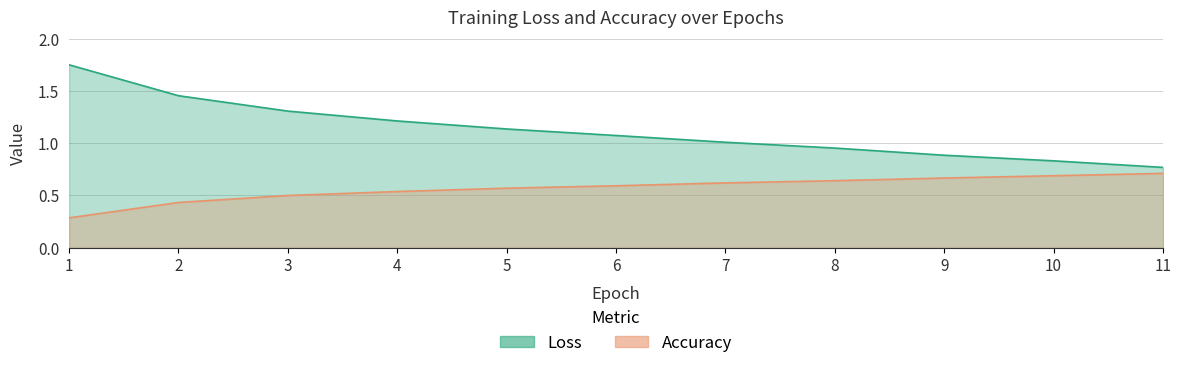

The value of Accuracy at 3 is 0.5. True or false?

True